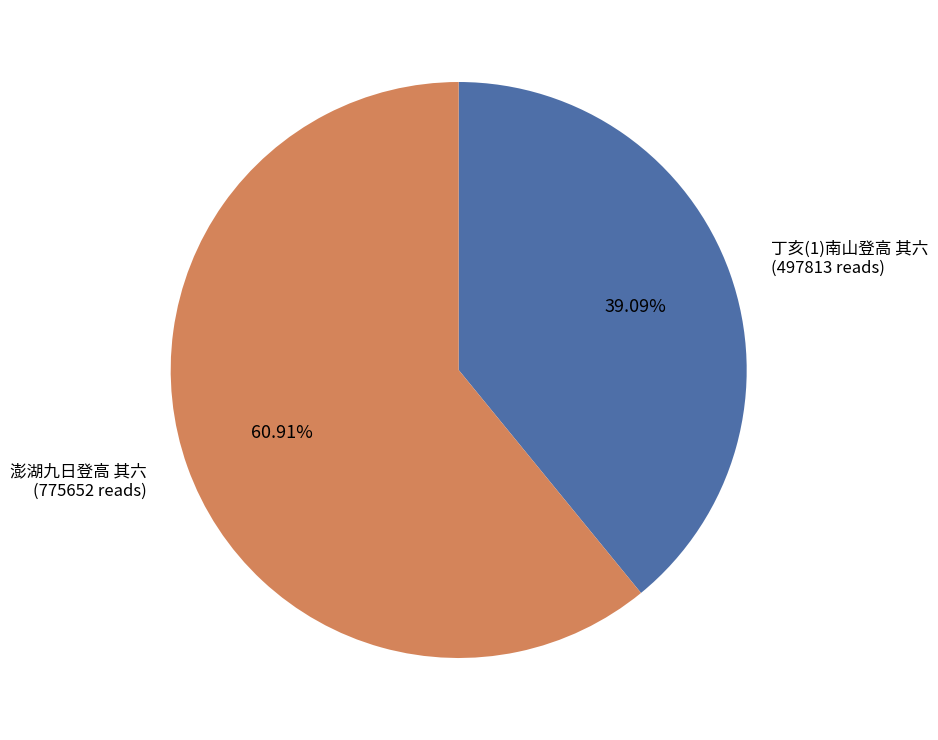

Does any single category account for the majority?

Yes